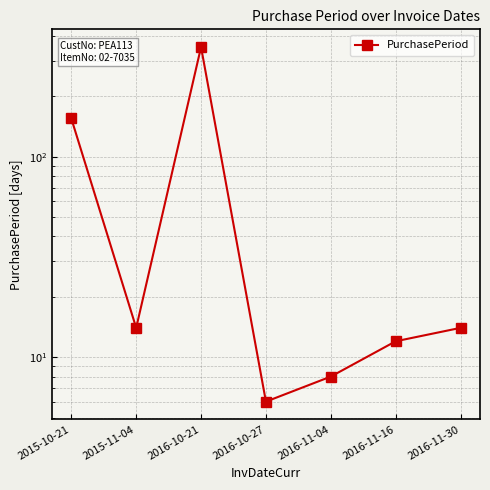

Reading left to right, extract all data points from this chart.

155	14	352	6	8	12	14